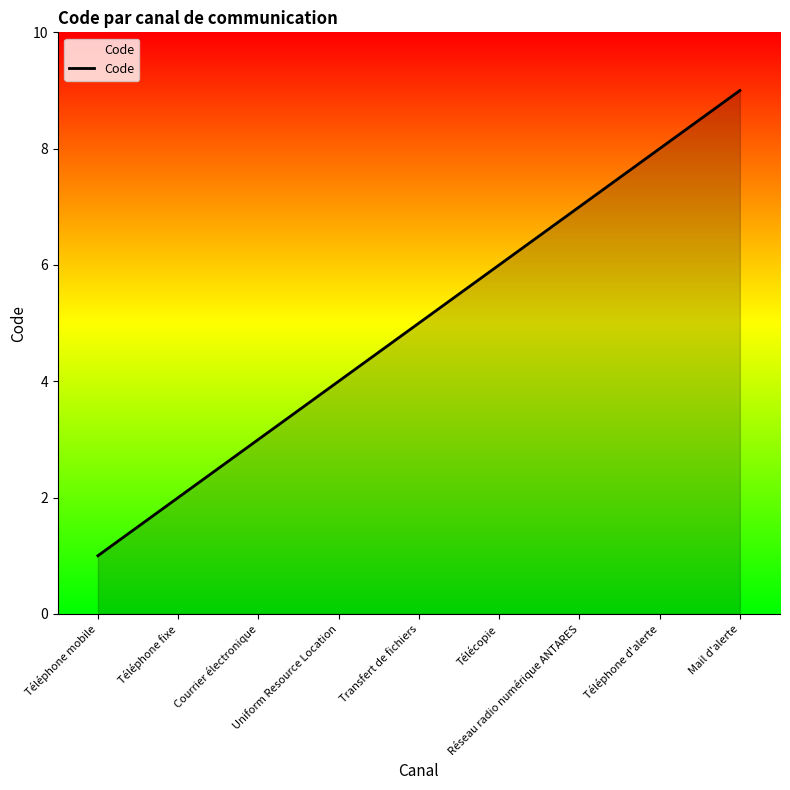

What position from the left is Réseau radio numérique ANTARES?

7